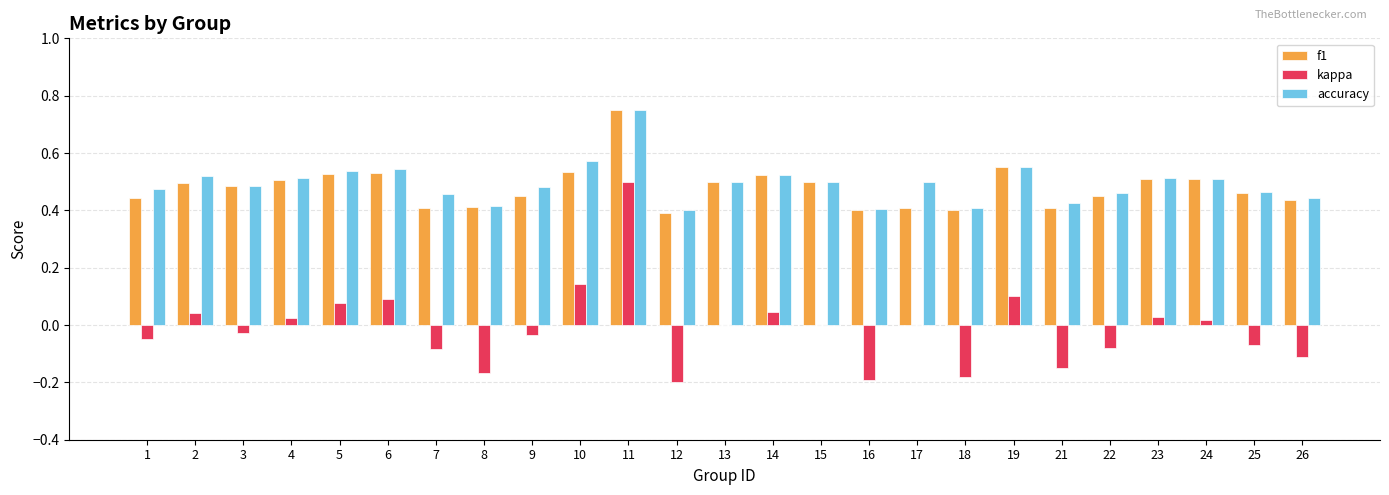

At which category does the chart reach its peak across all series?

11